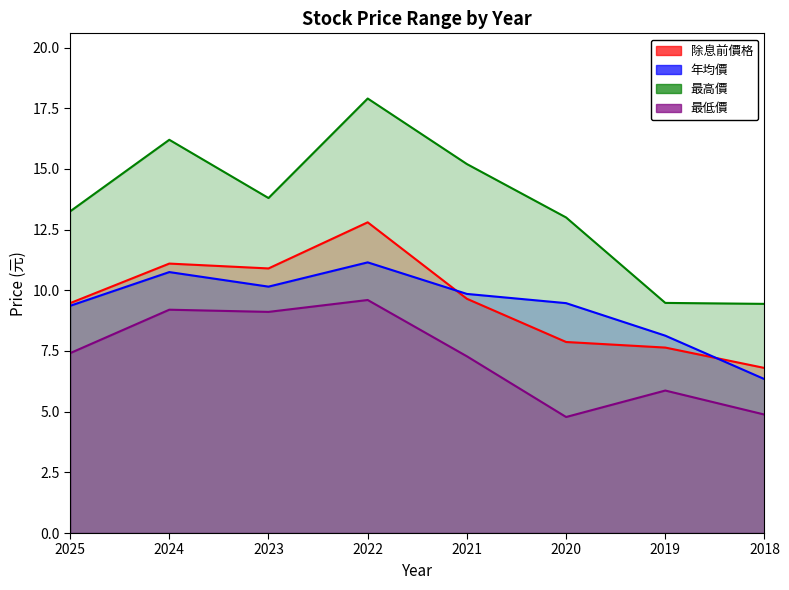

Which has a higher value, 2020 or 2024?

2024